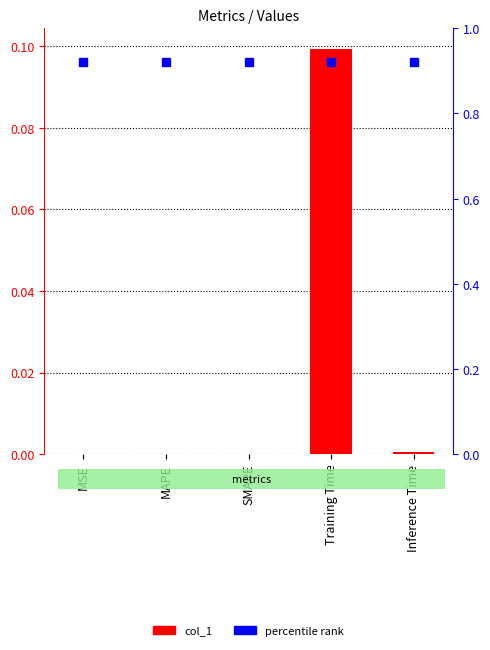

The value at MAPE is 0.0. True or false?

True